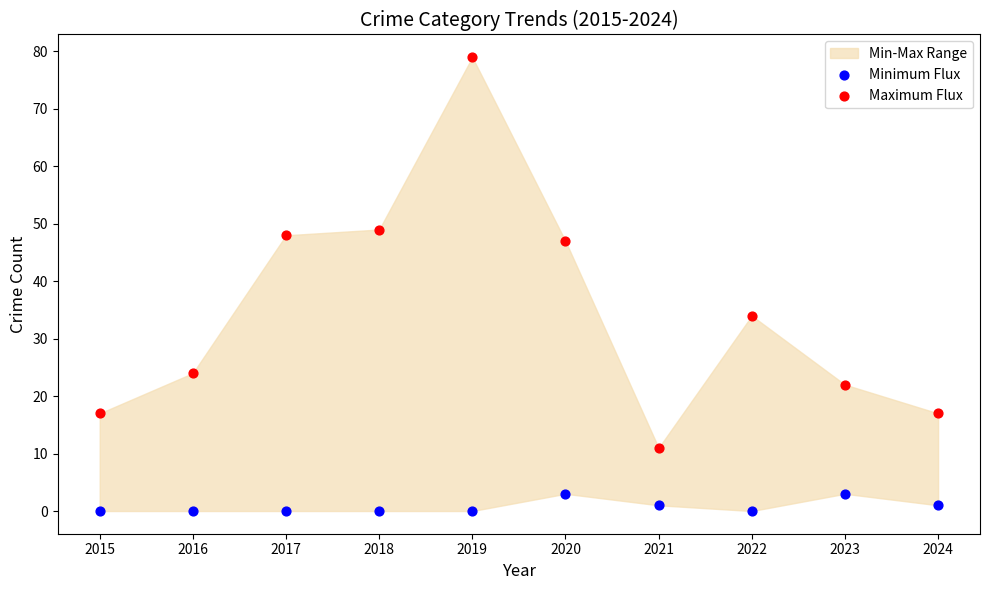

Across all series, what Y value is closest to 39?

34